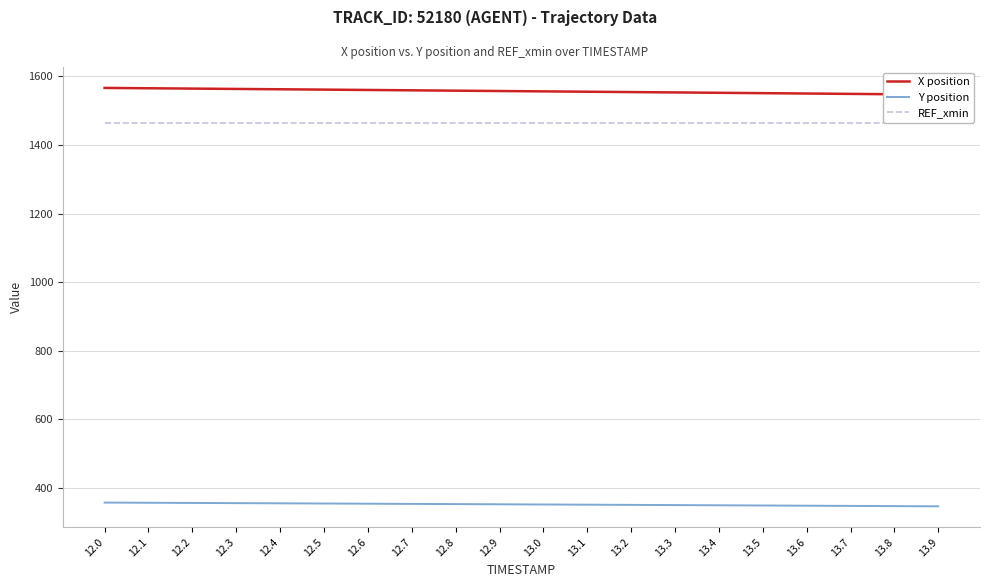

List the series in order of their peak value, lowest first.

Y position, REF_xmin, X position